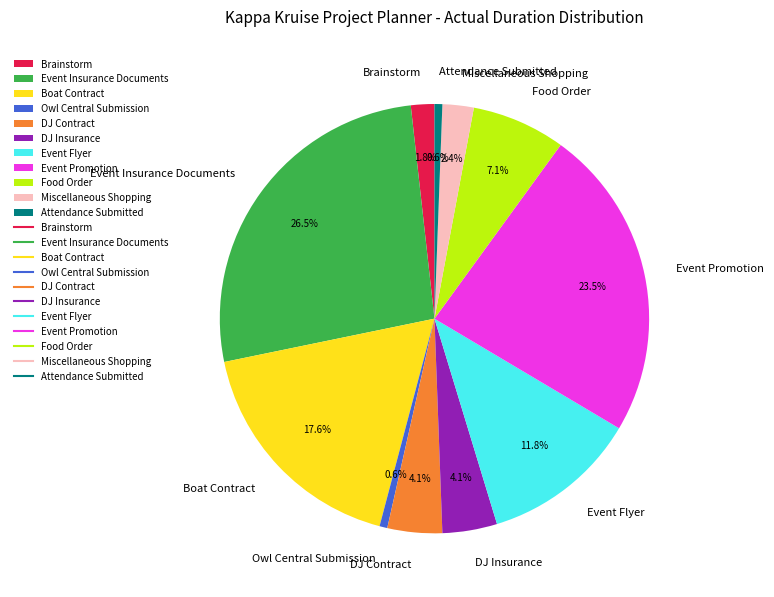

Is there any slice that represents more than half of the pie?

No